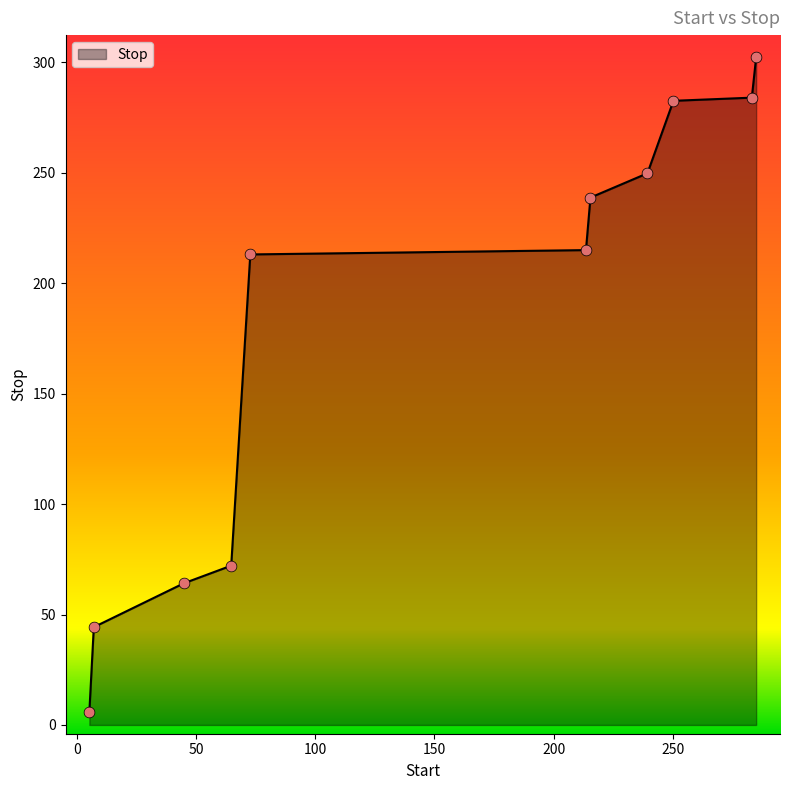

What is the greatest value displayed?

302.3